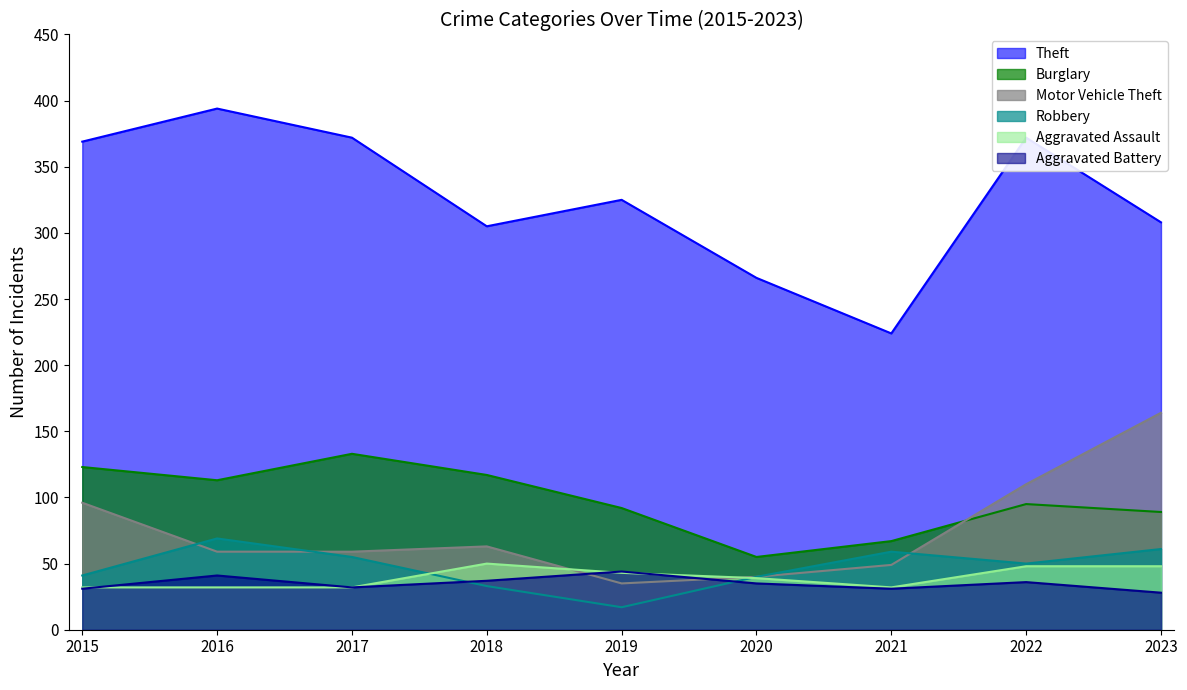

The Theft series shows 72 at 2018. True or false?

False